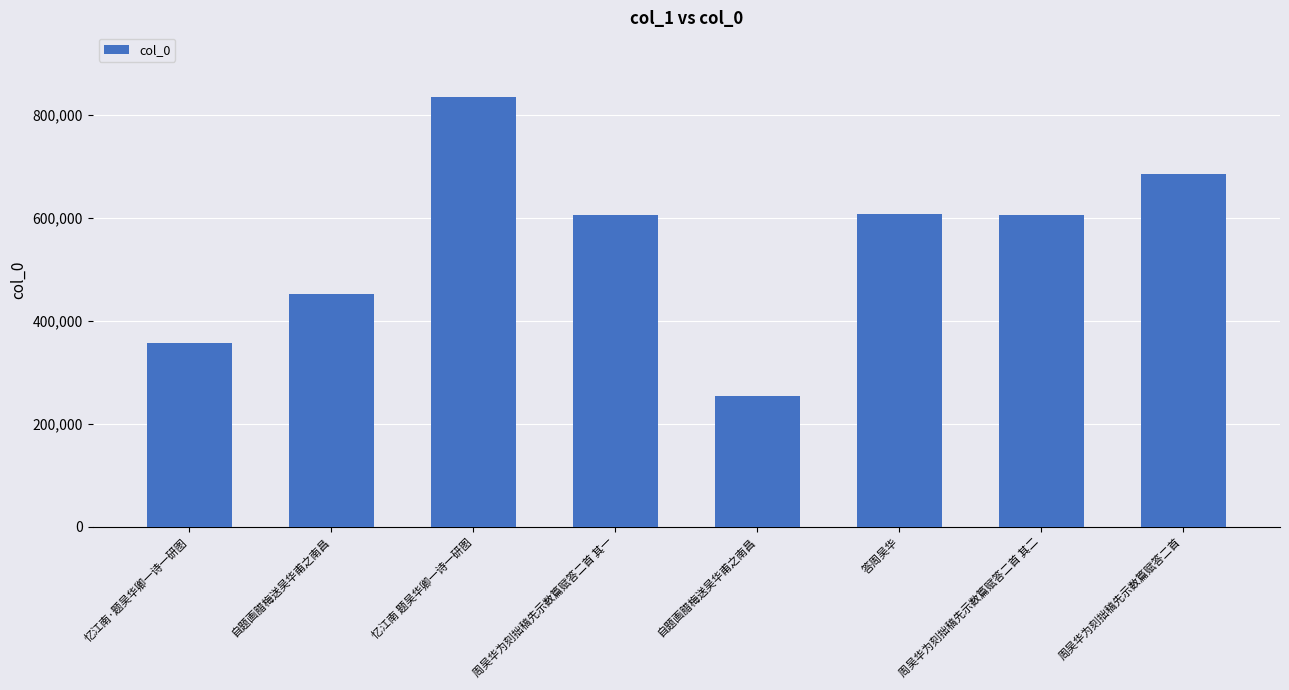

Approximately how many times larger is the value at 自题画腊梅送吴华甫之南昌 compared to 忆江南·题吴华卿一诗一研图?

1.3